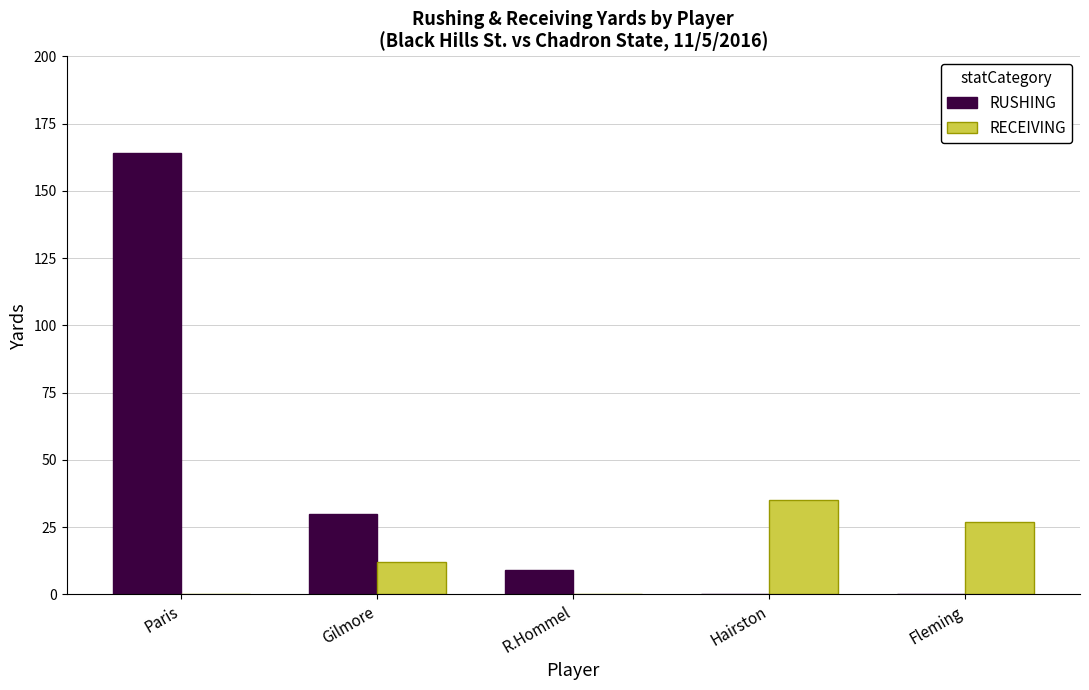

Reading right to left, extract all data points from this chart.

RUSHING: Fleming=0	Hairston=0	R.Hommel=9	Gilmore=30	Paris=164
RECEIVING: Fleming=27	Hairston=35	R.Hommel=0	Gilmore=12	Paris=0